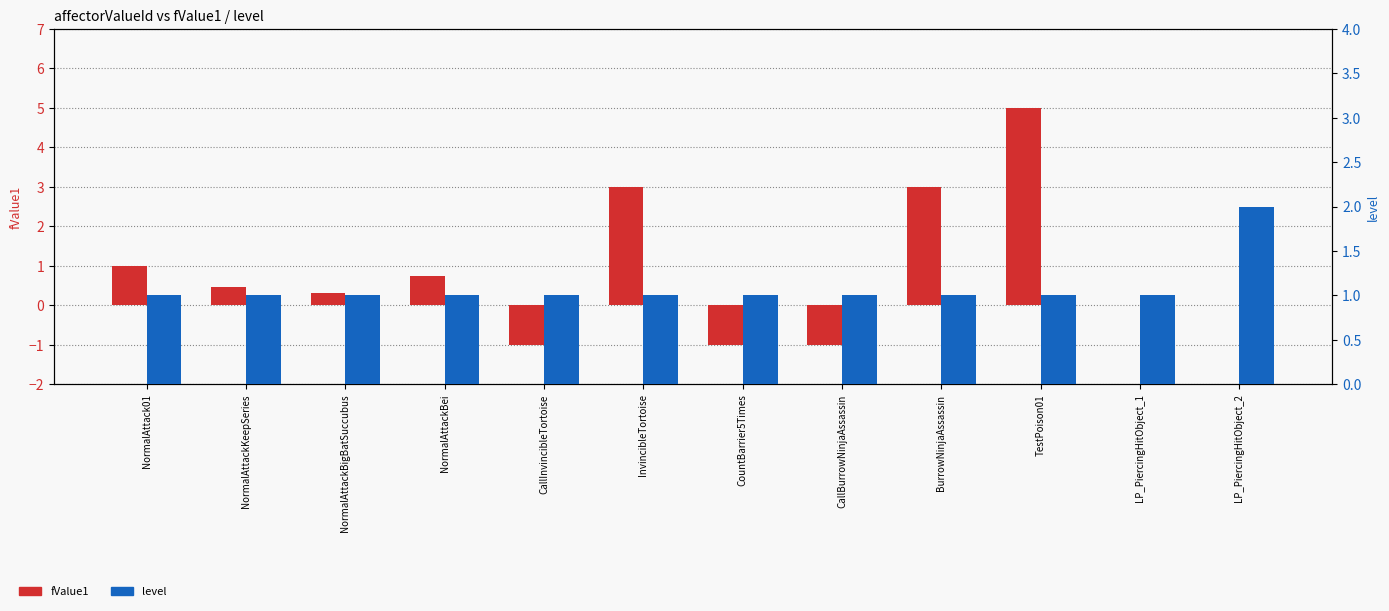

The value of fValue1 at NormalAttack01 is 0.5. True or false?

False